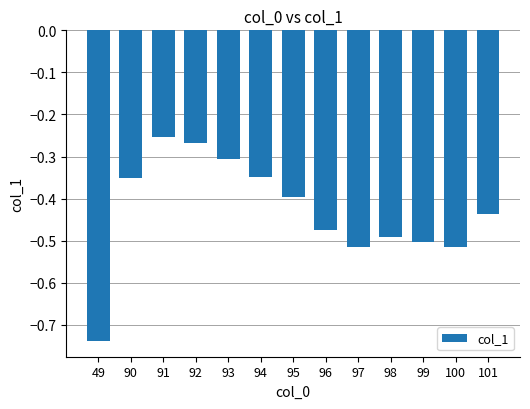

What is the change in value from 49 to 91?

+0.5